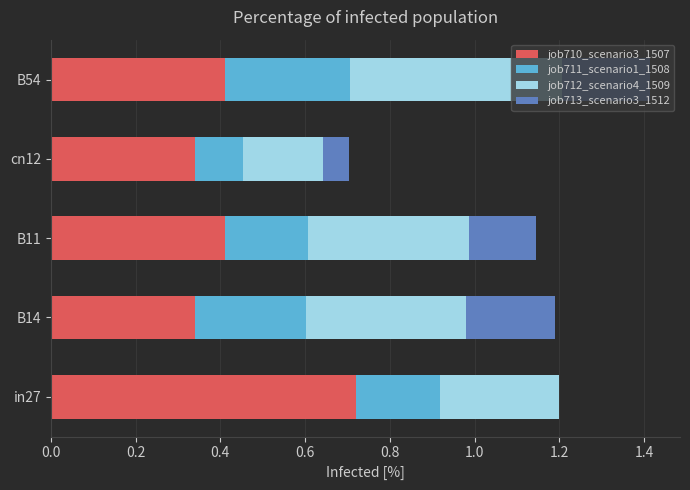

What is the total value across all series at in27?

1.2